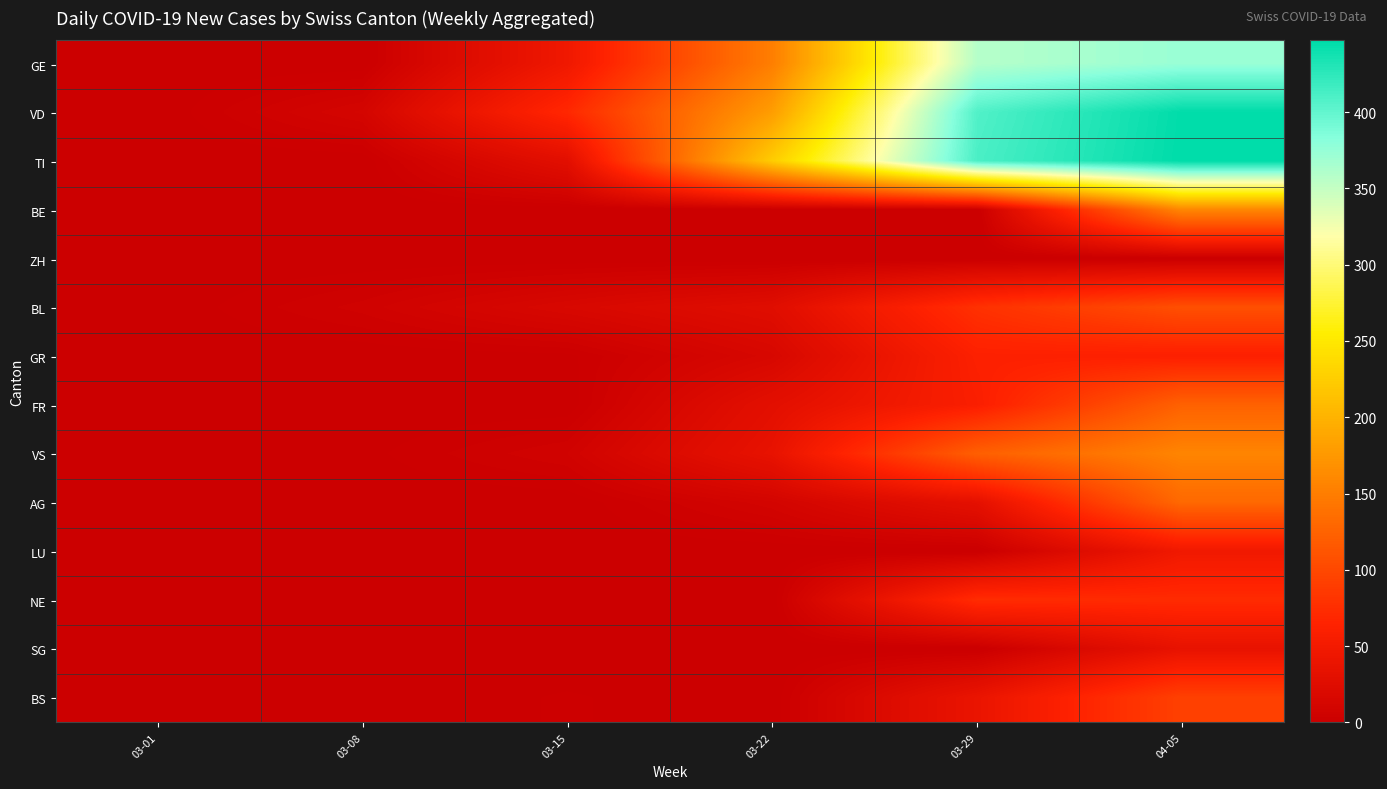

At which category is the sum across all series the highest?

04-05